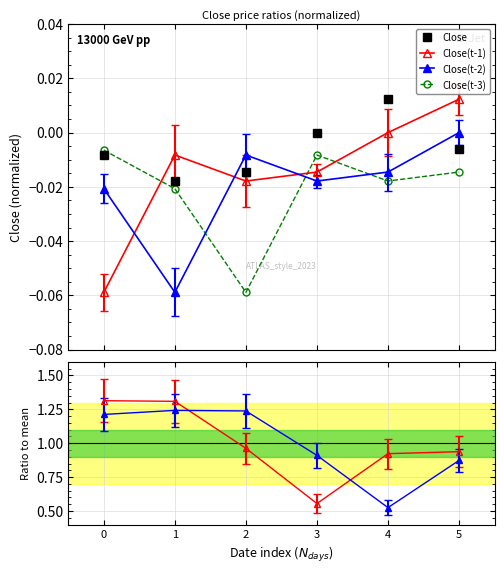

The Close series shows -0.0 at 5. True or false?

True